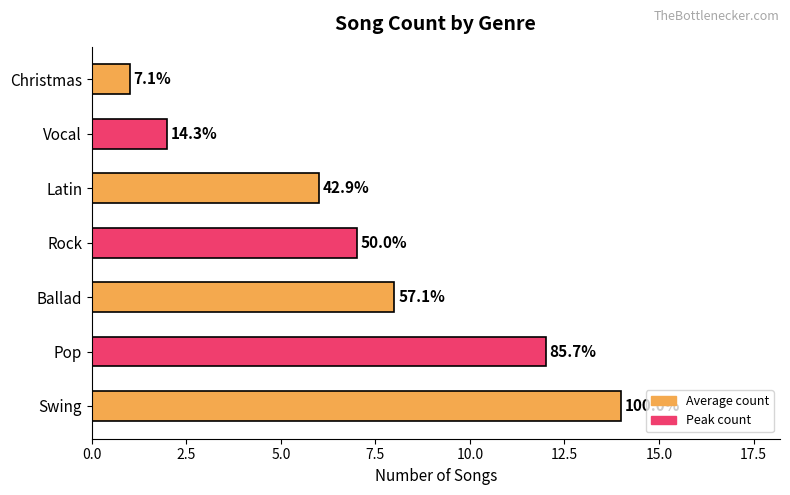

How many bars are there in total?

7